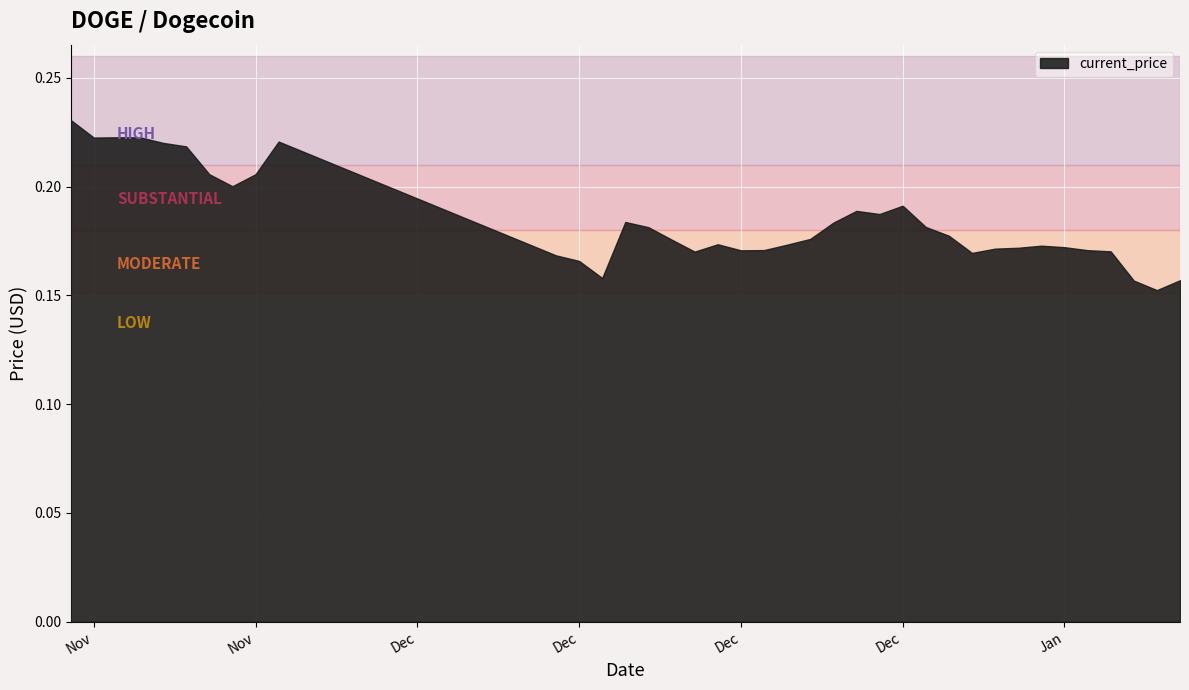

How many lines are shown in the chart?

1